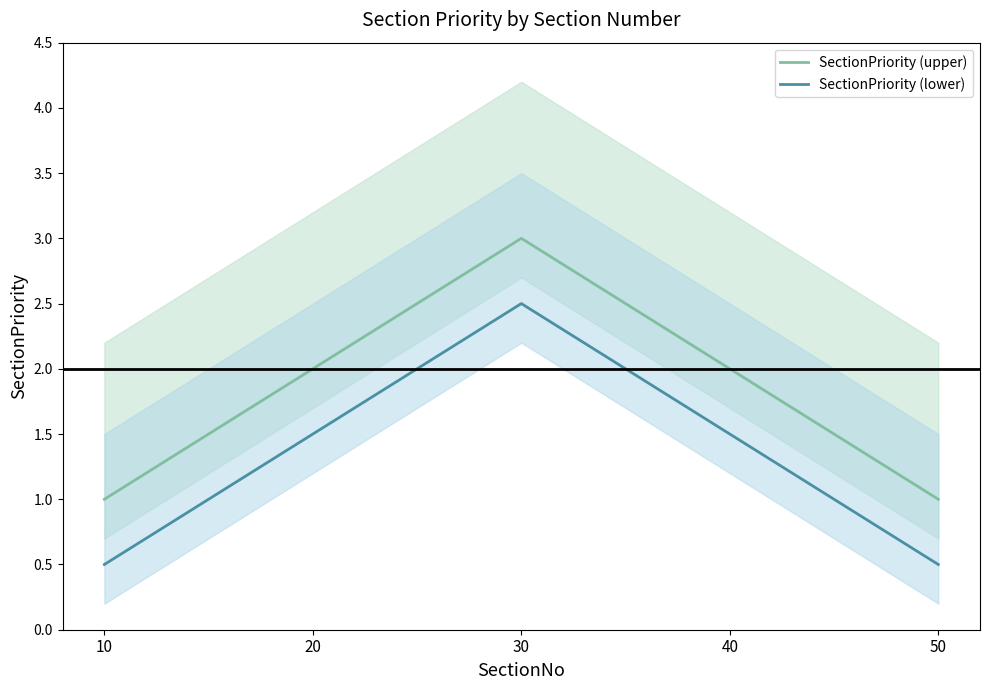

At which label does SectionPriority (lower) reach its minimum?

10